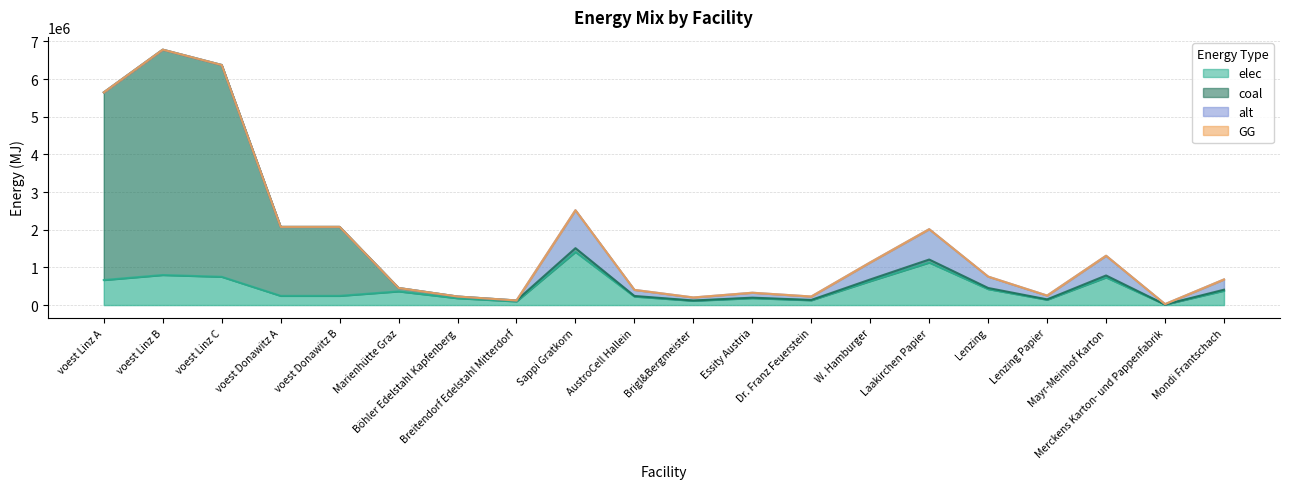

At which label is coal closest to 3398406?

voest Donawitz A